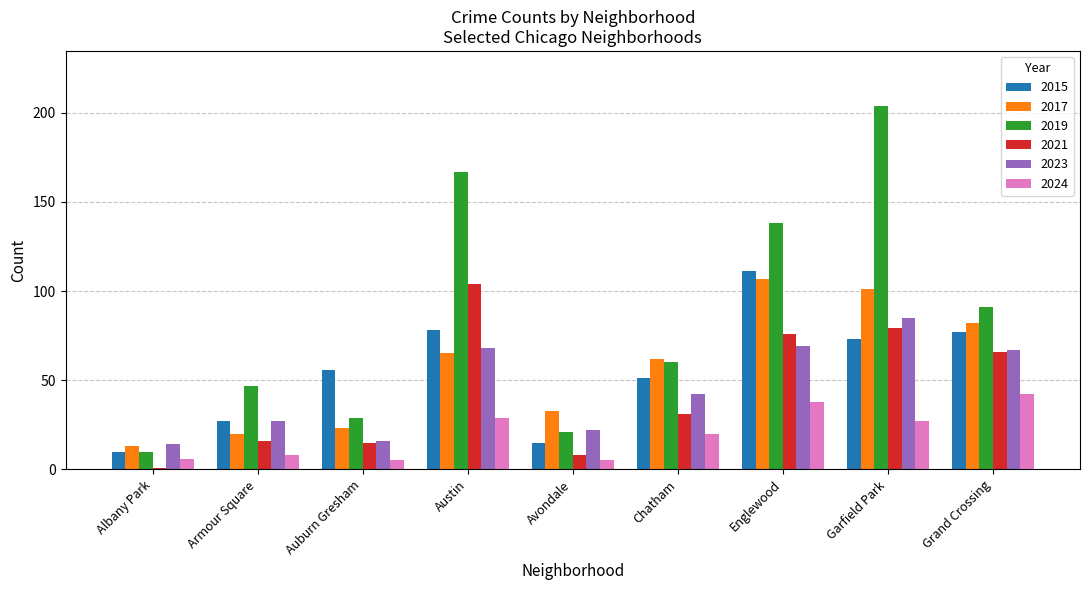

How many groups of bars are there?

9